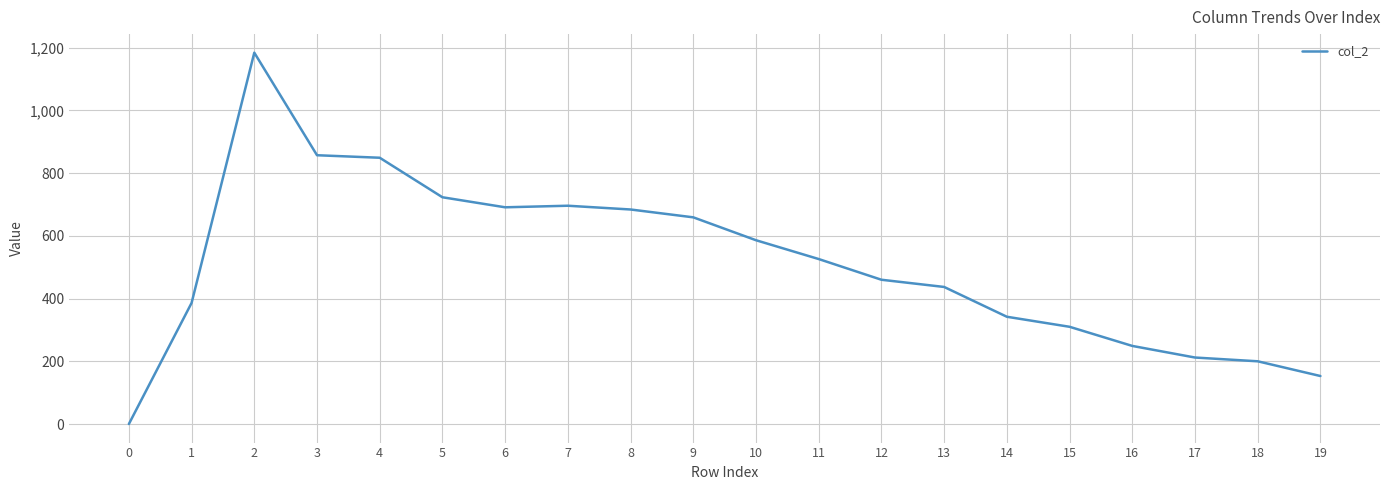

Which has a higher value, 14 or 17?

14